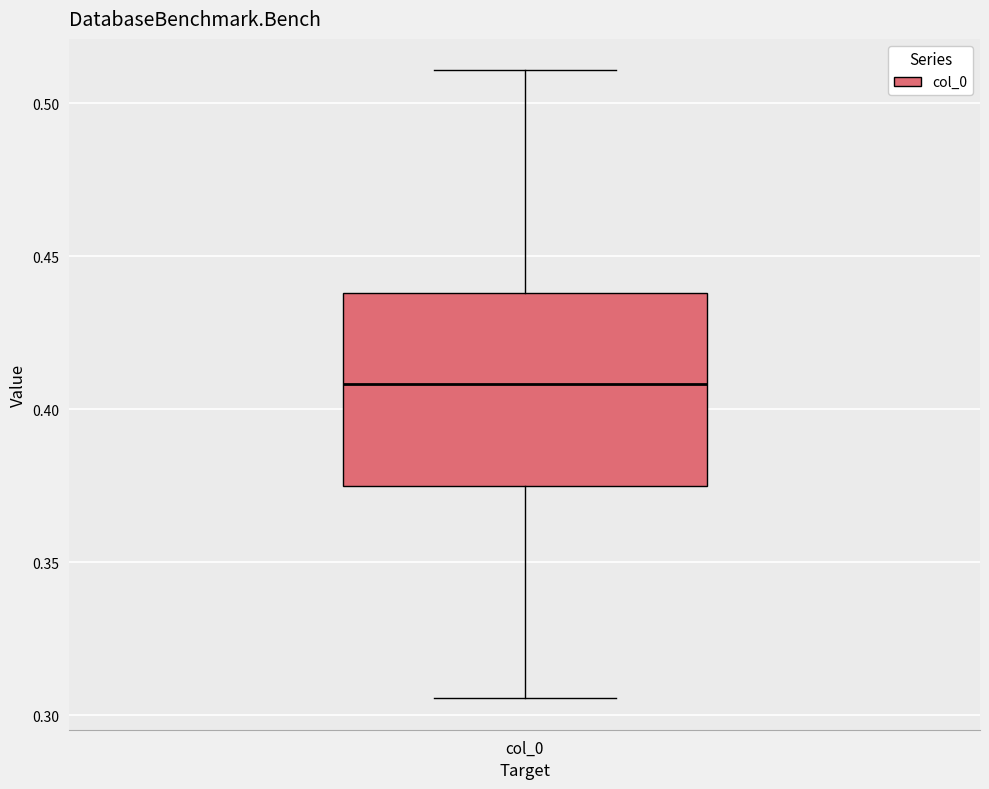

Where is the lower edge of the box for col_0 on the y-axis? The values are not printed on the chart, so give them approximately, as read against the axis.

0.375